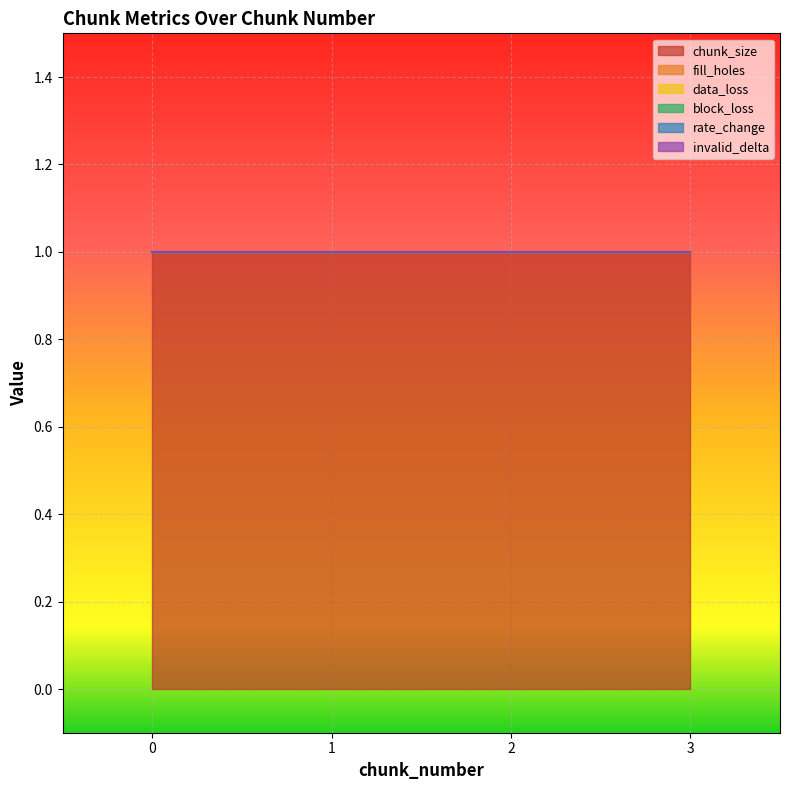

What is the maximum value shown in the chart?

1